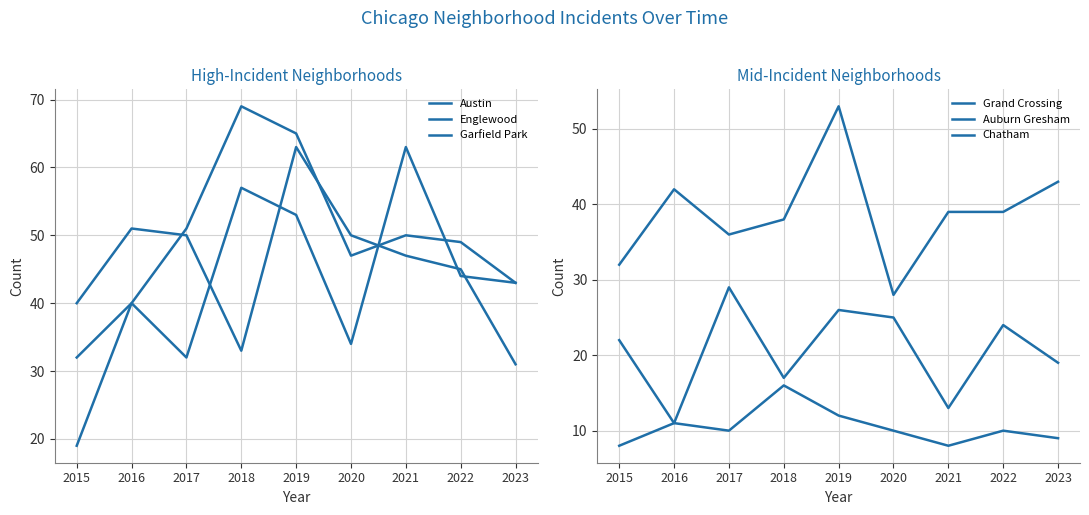

At which category is the sum across all series the highest?

2019